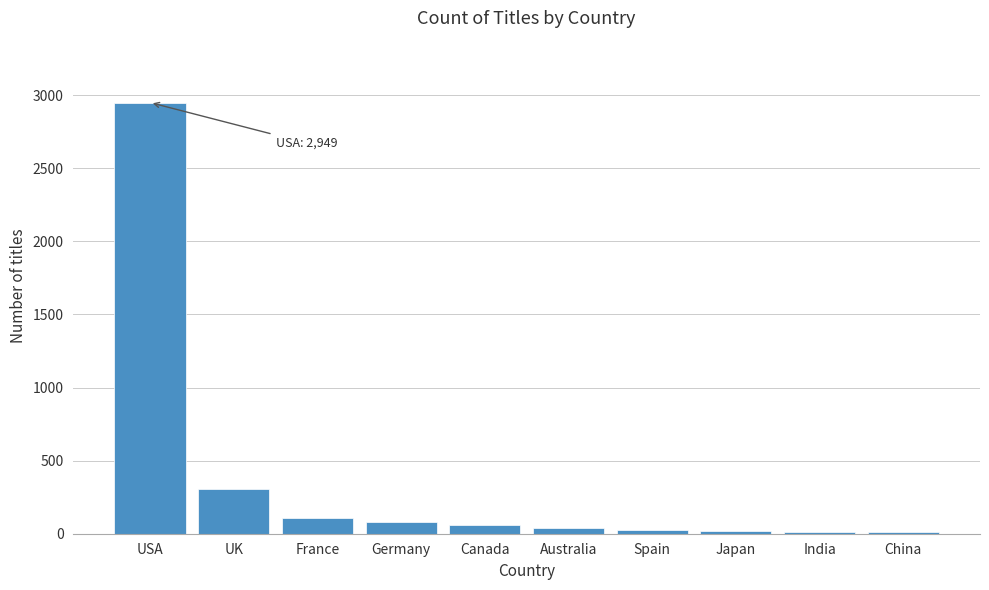

Which has a higher value, France or USA?

USA